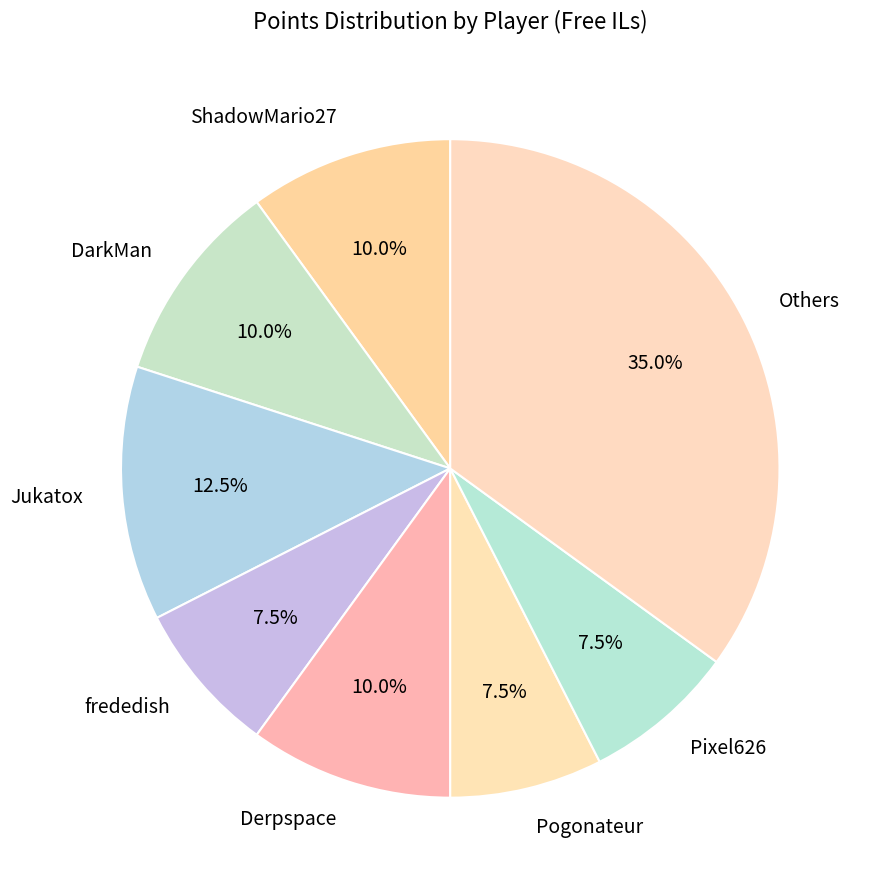

What is the largest slice in the pie chart?

Others